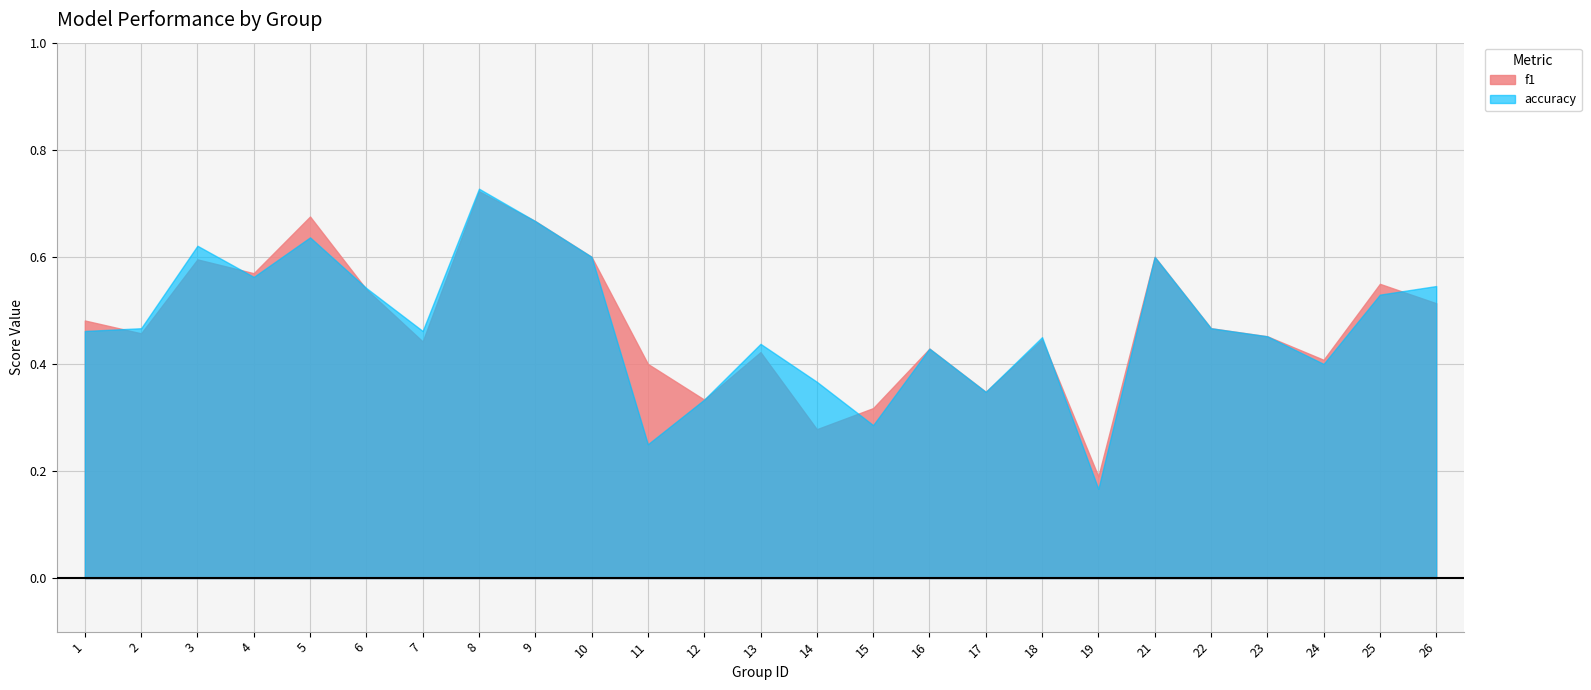

Which series has the widest spread of values?

accuracy